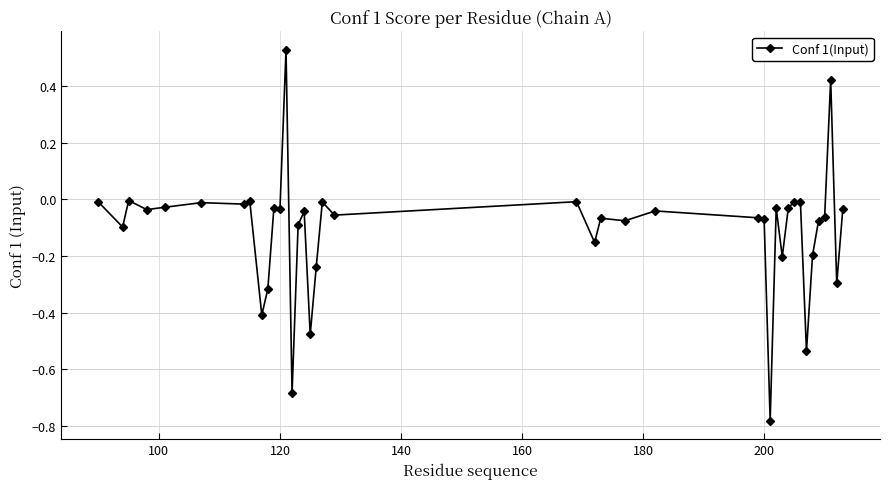

What is the sum of all values?

-4.4